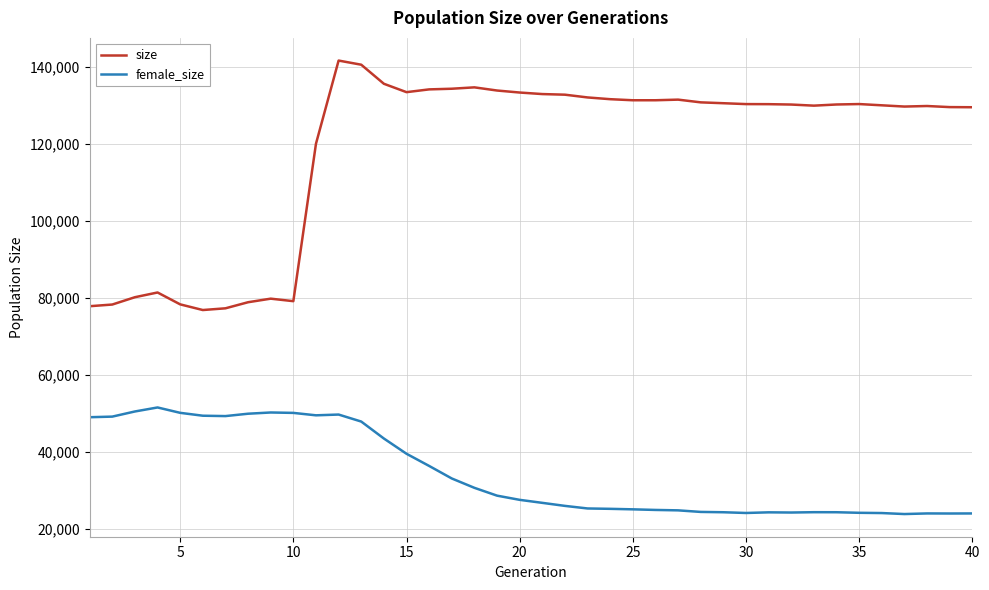

What are all the series names shown in the legend?

size, female_size